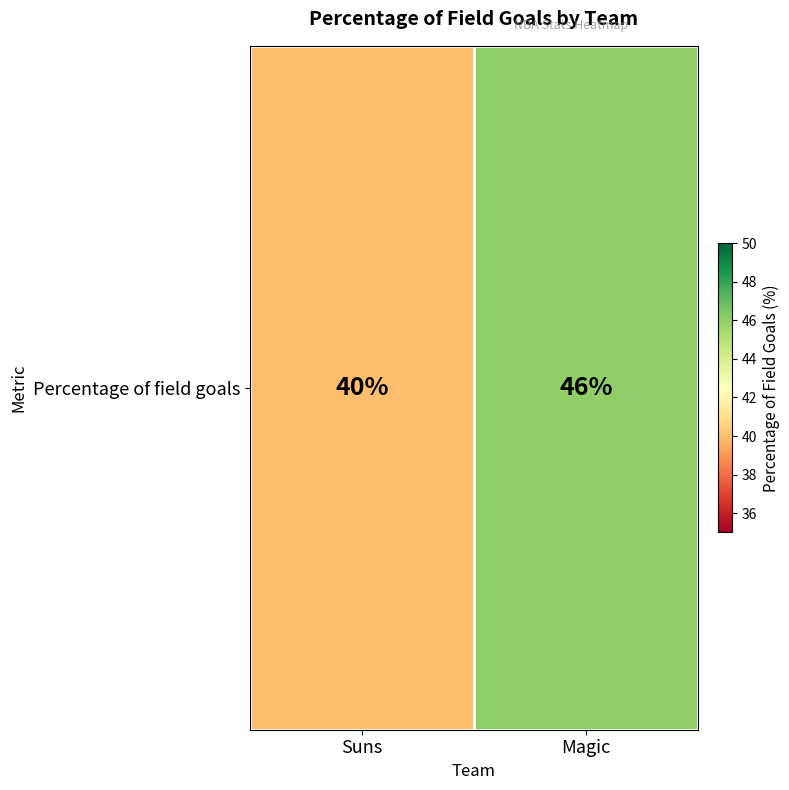

What is the greatest value displayed?

46